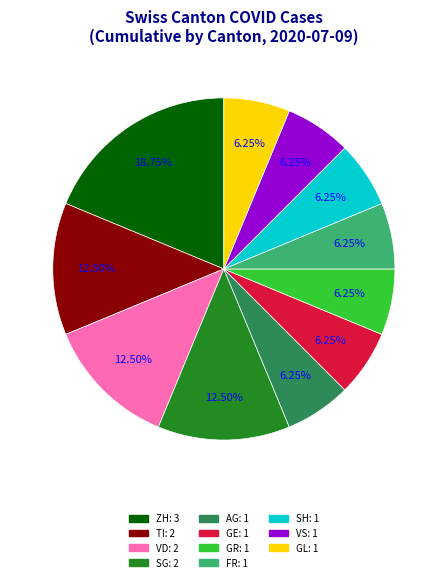

Is there any slice that represents more than half of the pie?

No